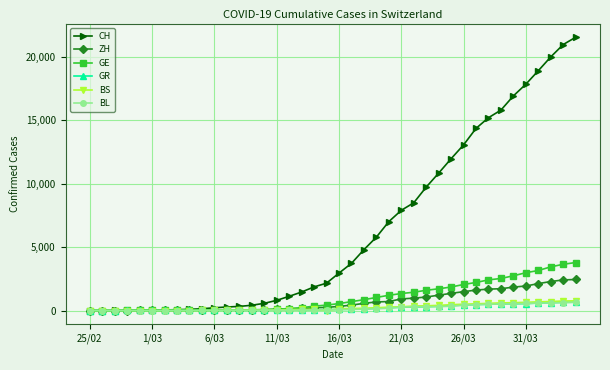

Which series has the widest spread of values?

CH